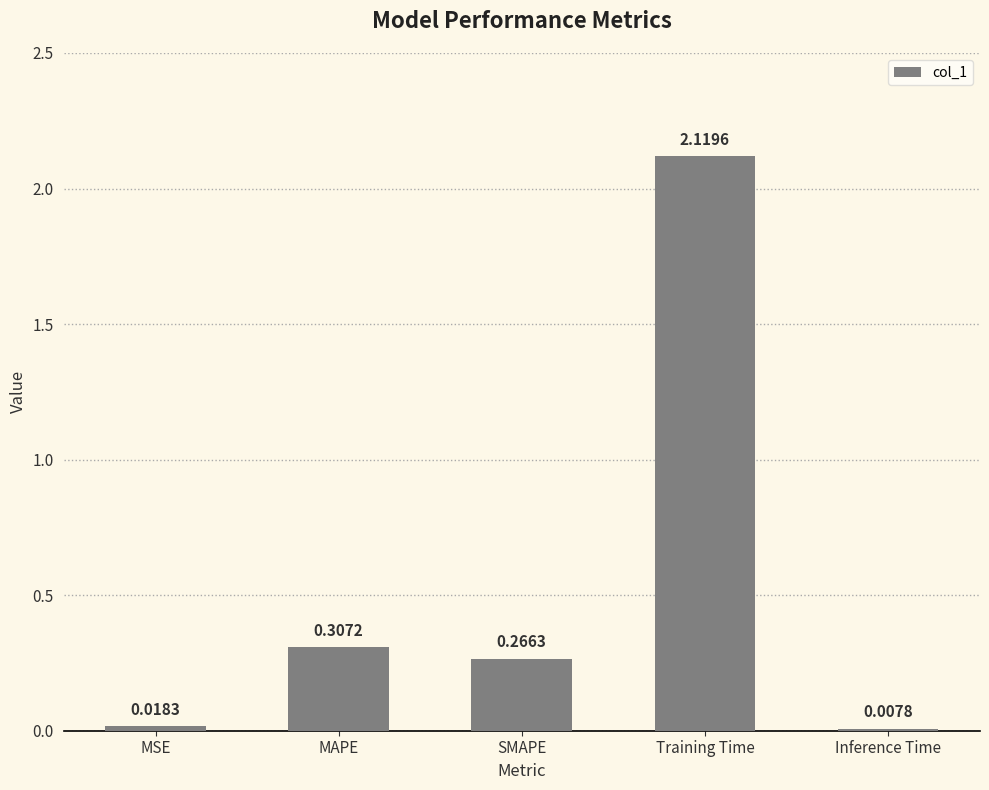

How many categories are shown in the chart?

5